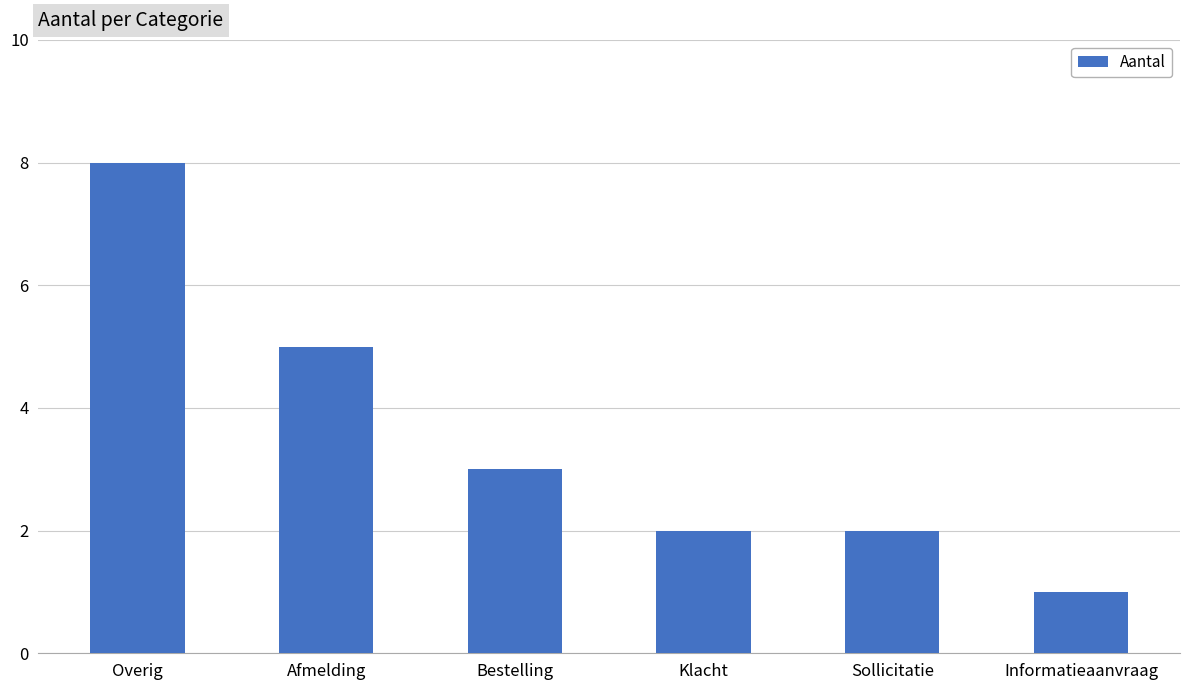

True or false: the data shows 5 at Bestelling.

False